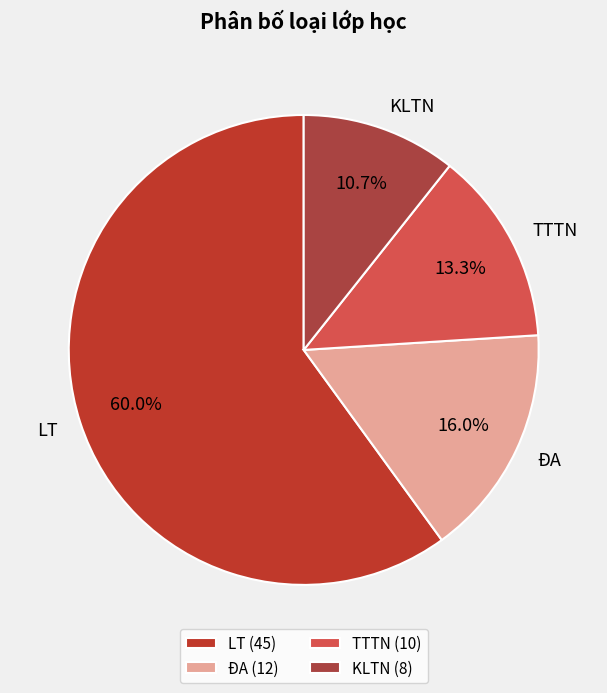

To the nearest percent, what percentage of the pie is ĐA?

16%